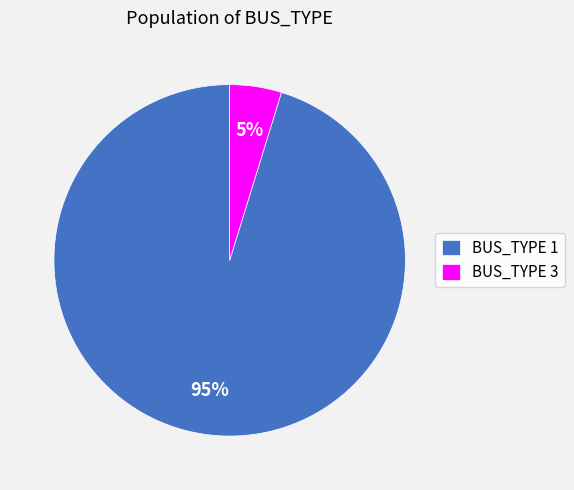

Which slice is the smallest?

BUS_TYPE 3